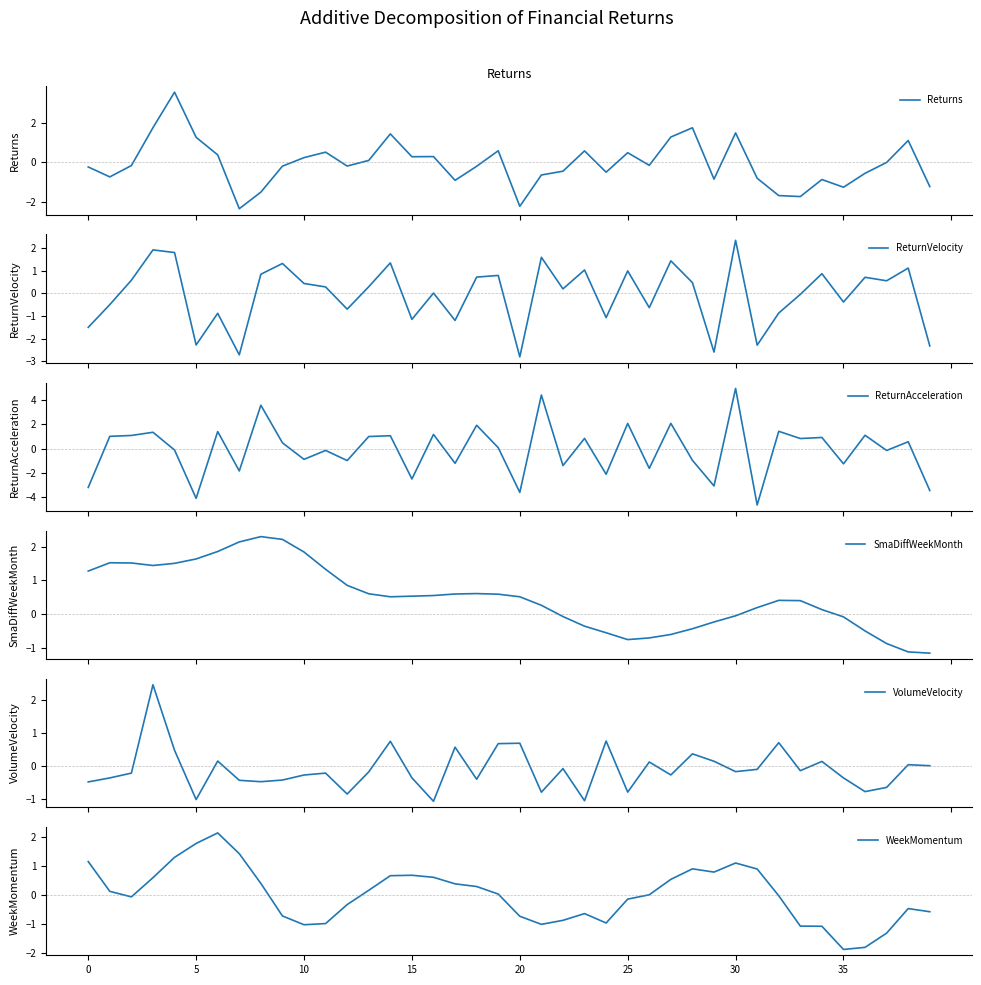

At which label does SmaDiffWeekMonth reach its peak?

8